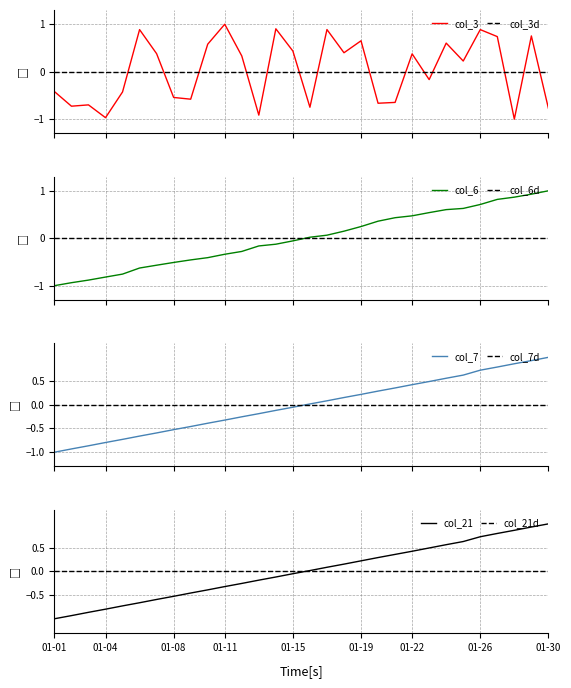

Rank the series by their maximum value, from highest to lowest.

col_3, col_6, col_7, col_21